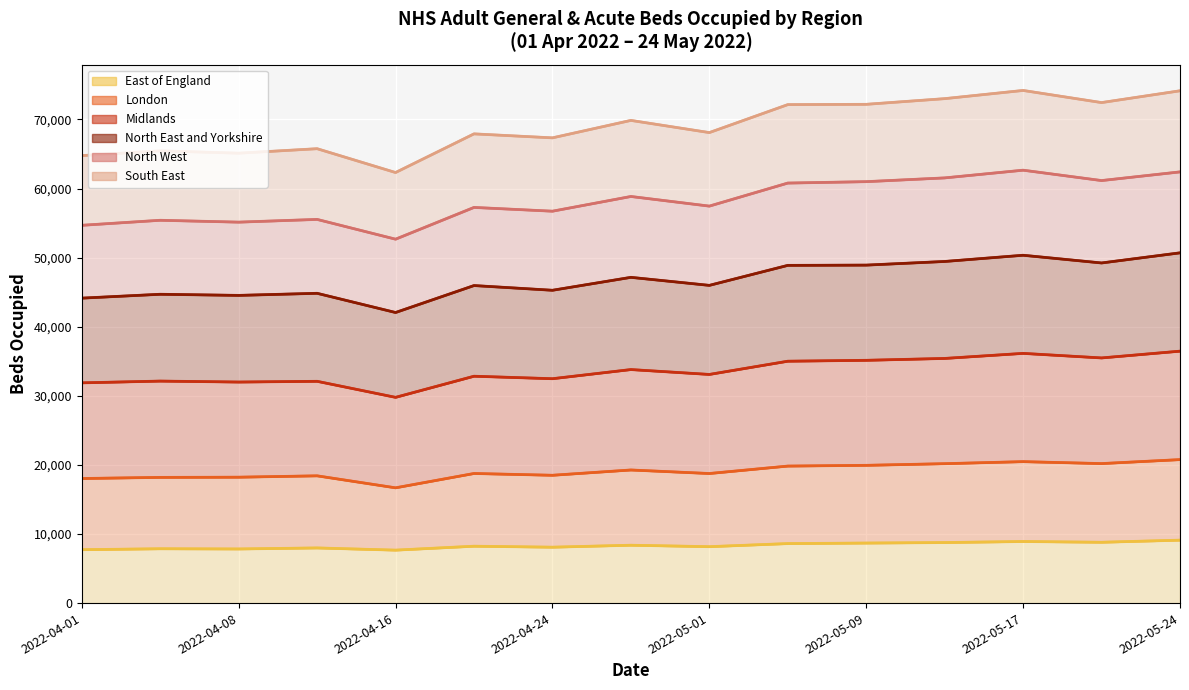

What is the minimum value shown in the chart?

7663